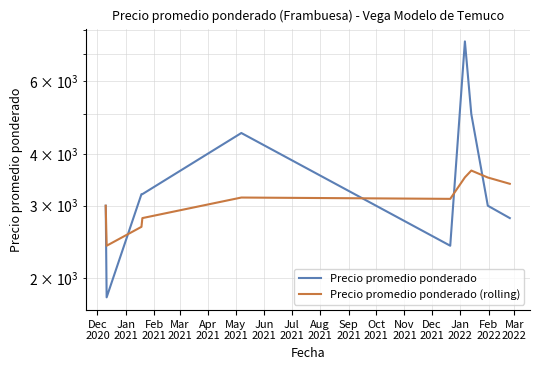

True or false: Precio promedio ponderado has a value of 1233 at Mar
2021.

False